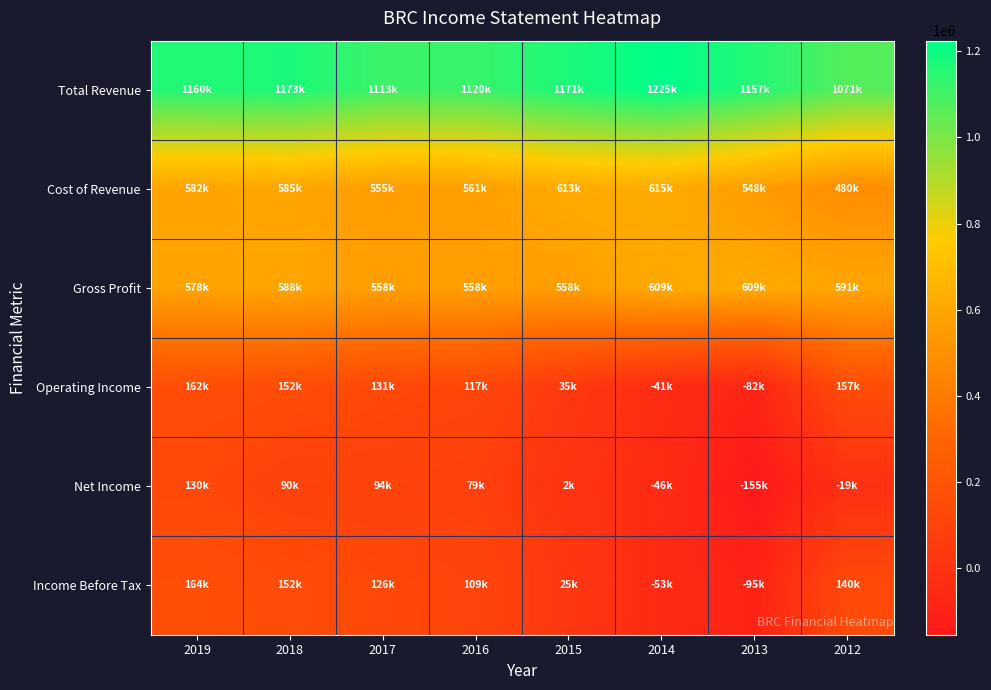

At which category is the sum across all series the highest?

2019